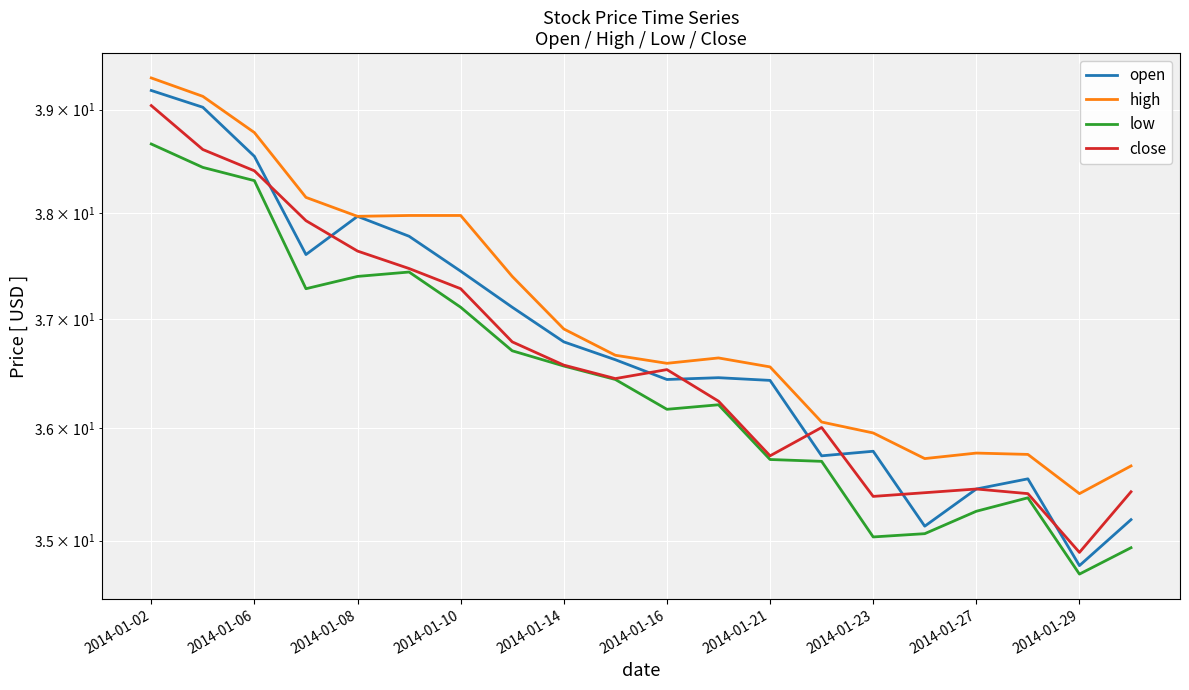

True or false: high has a value of 11.0 at 2014-01-10.

False